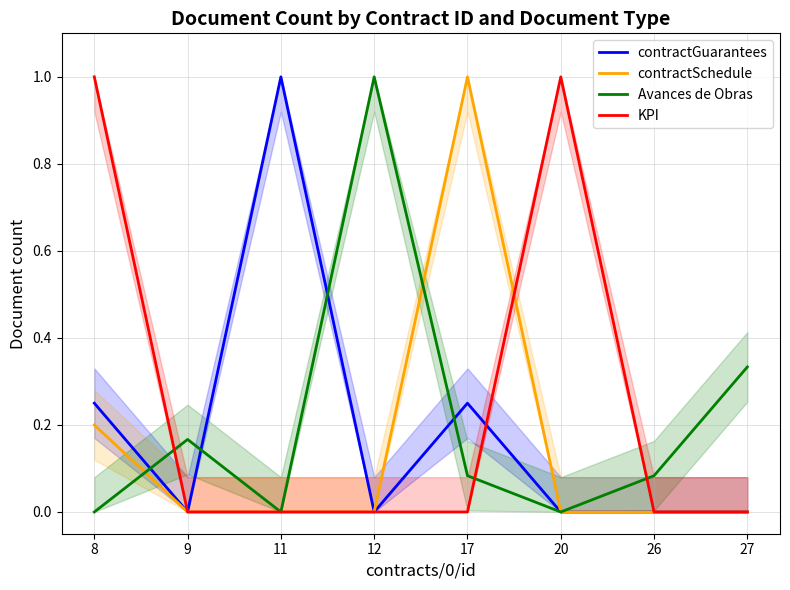

Reading left to right, list all the values displayed in this chart.

contractGuarantees: 0.2	0.0	1.0	0.0	0.2	0.0	0.0	0.0
contractSchedule: 0.2	0.0	0.0	0.0	1.0	0.0	0.0	0.0
Avances de Obras: 0.0	0.2	0.0	1.0	0.1	0.0	0.1	0.3
KPI: 1.0	0.0	0.0	0.0	0.0	1.0	0.0	0.0